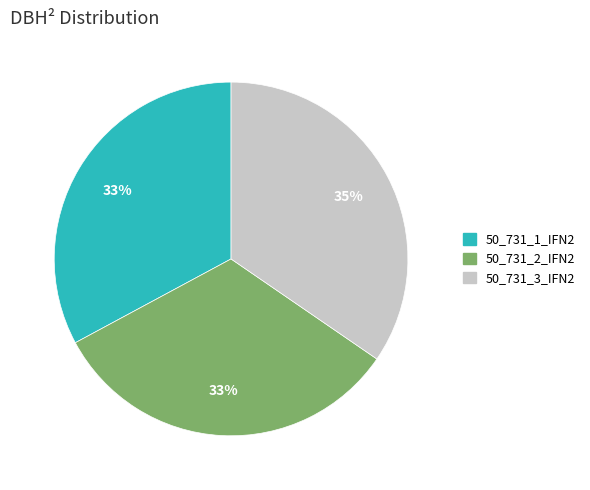

Which has a higher value, 50_731_2_IFN2 or 50_731_3_IFN2?

50_731_3_IFN2